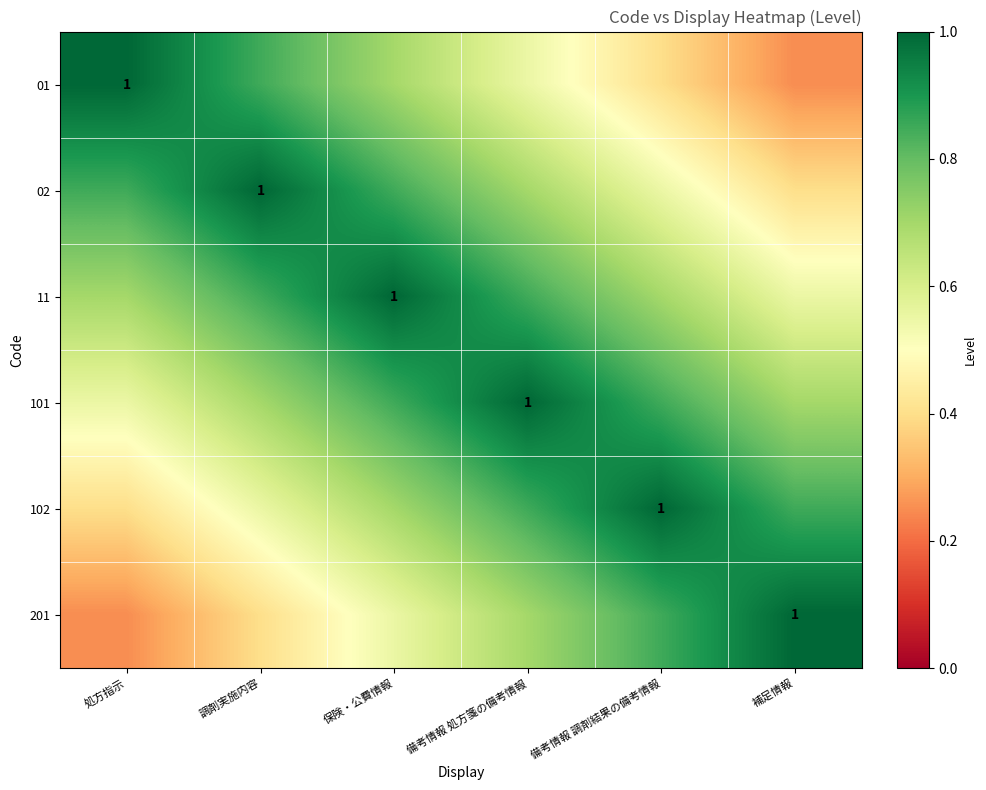

At how many categories does at least one series exceed 0?

6